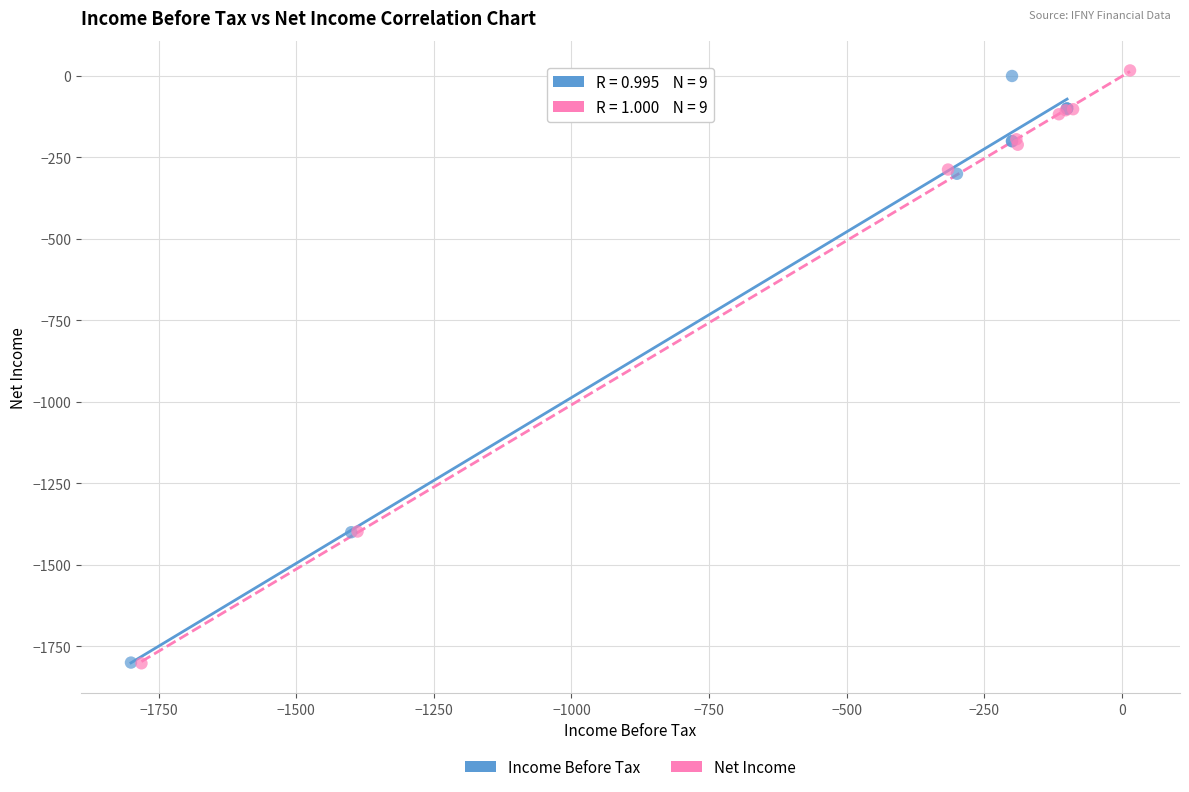

Which series has the largest Y range (max minus min)?

Net Income